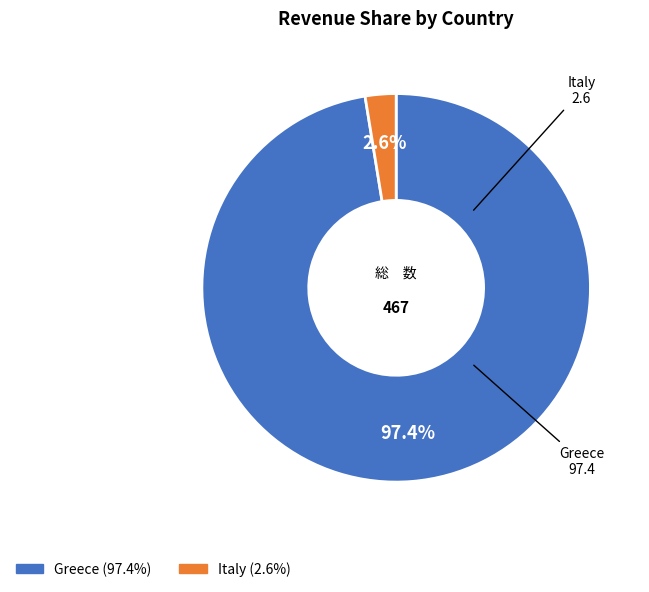

Does any single category account for the majority?

Yes